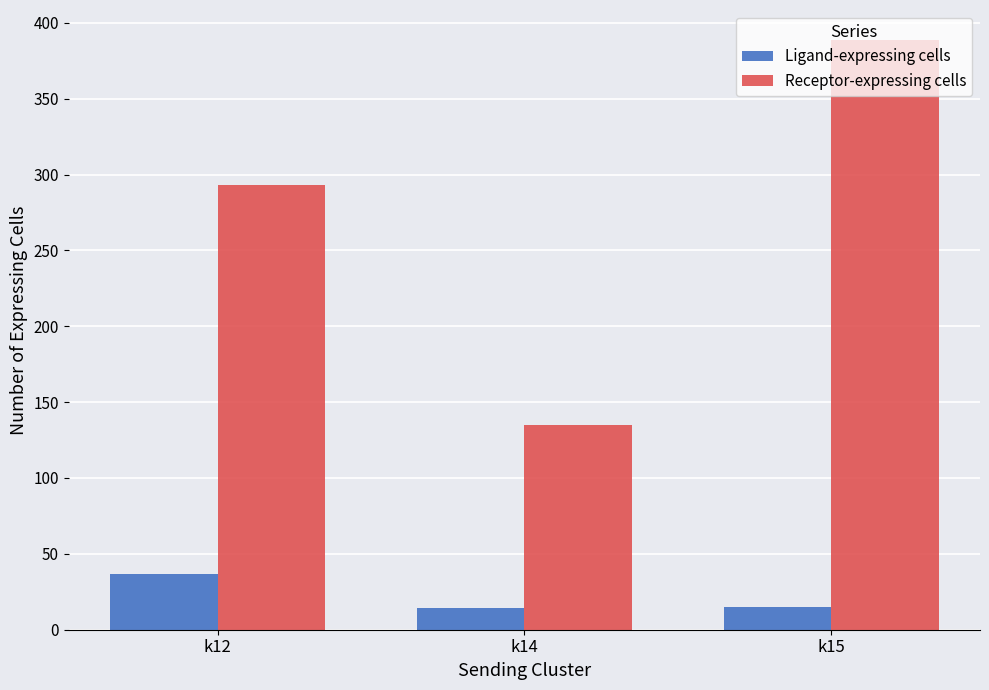

Which series has the widest spread of values?

Receptor-expressing cells